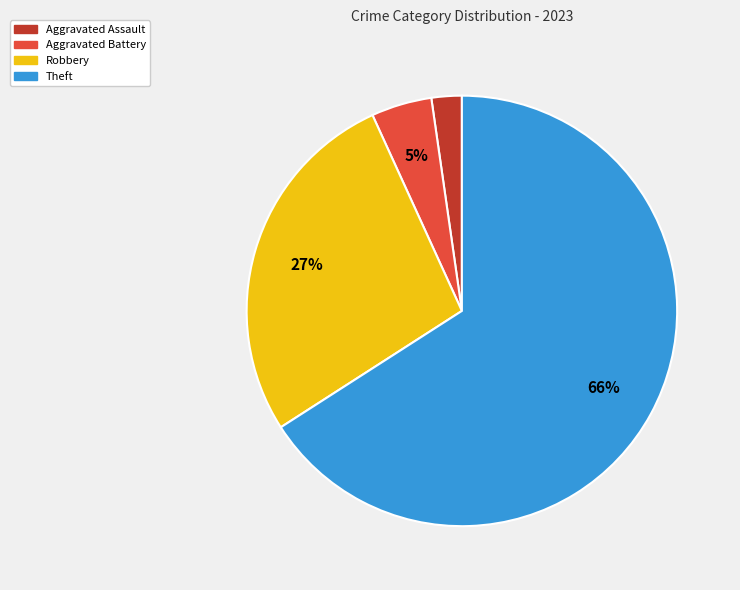

What is the largest slice in the pie chart?

Theft